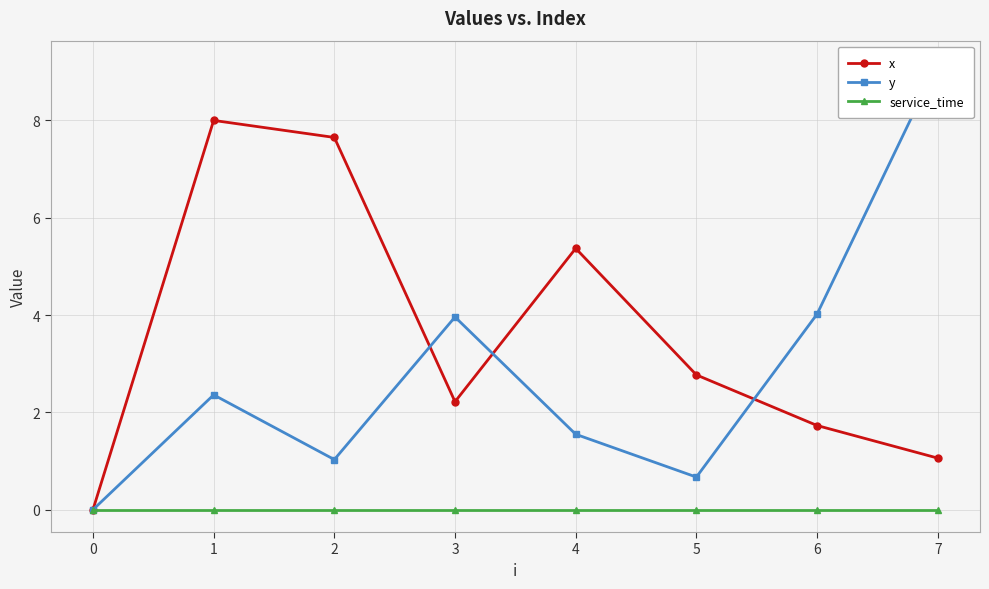

What is the sum of all y values?

22.8